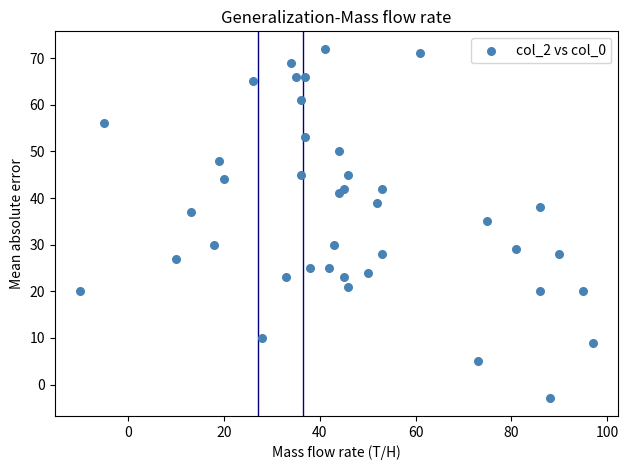

What is the range of X values (max minus min)?

107